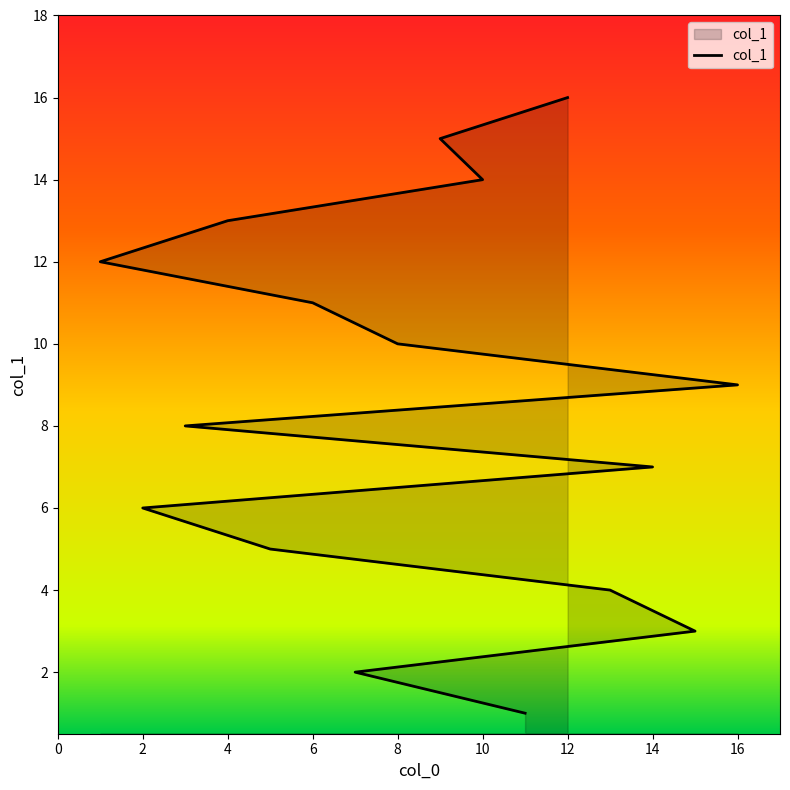

What is the value of the 14th point from the left?

14